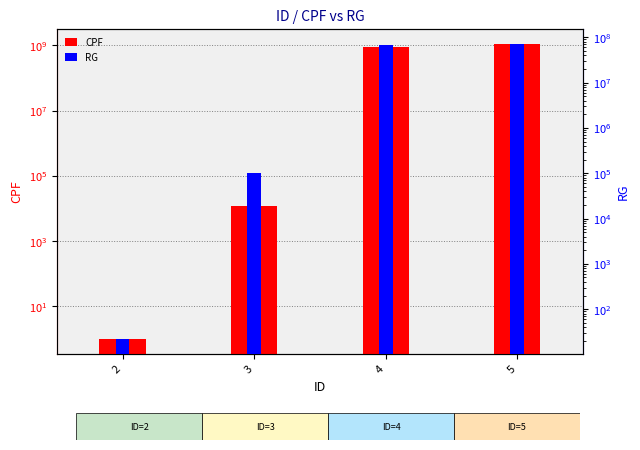

What is the value of the RG bar at the 2nd from the left?

98765